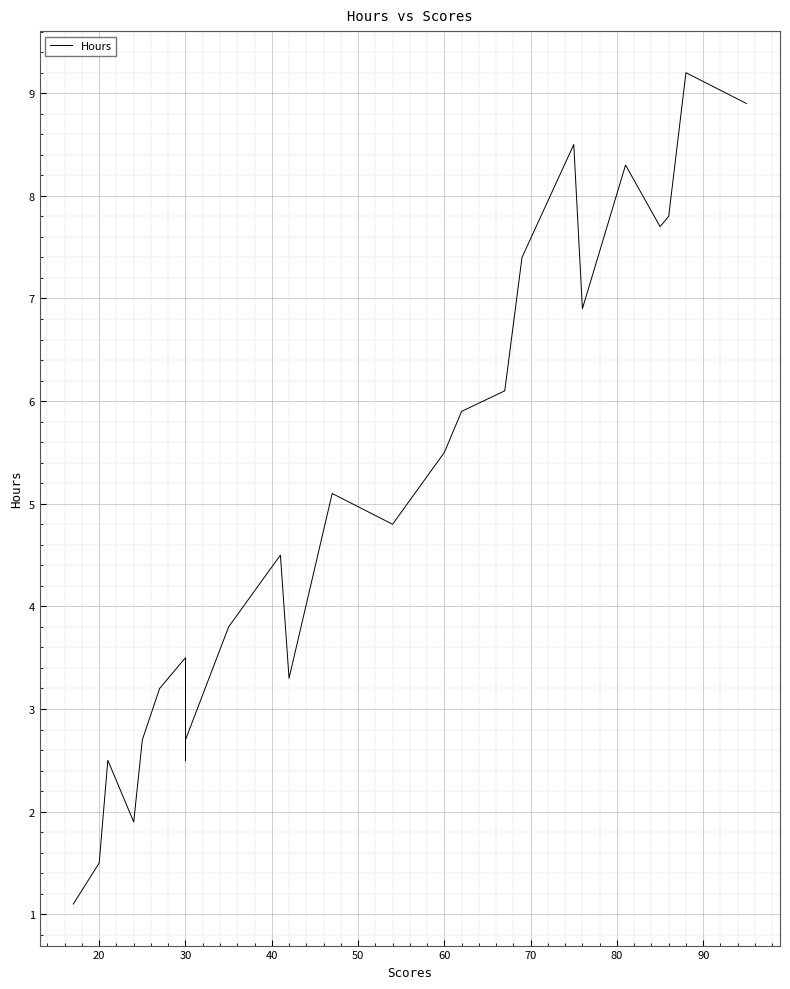

What is the minimum value shown in the chart?

1.1